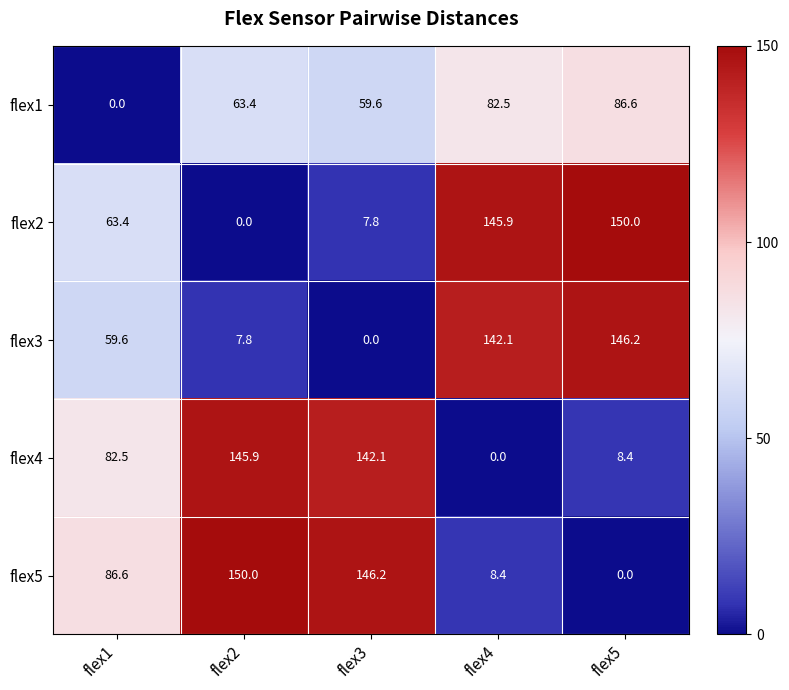

The value of flex1 at flex1 is 0.0. True or false?

True